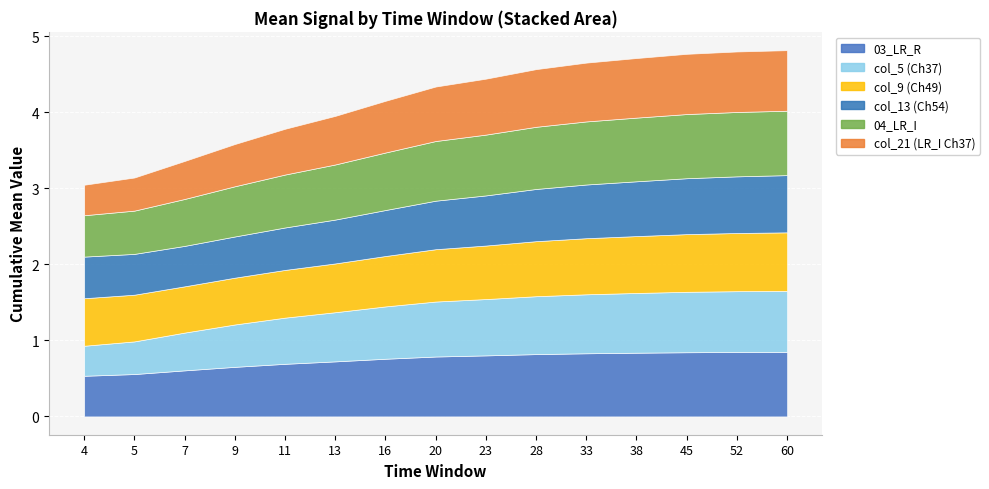

Count the col_9 (Ch49) values in the range 0 to 1.

15